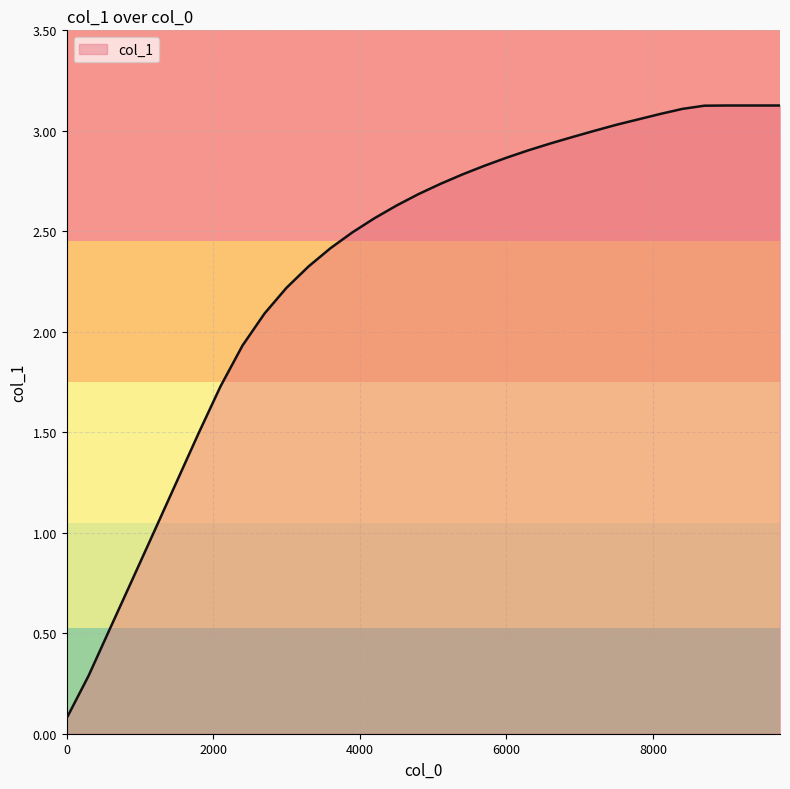

What is the difference between the maximum and minimum values?

3.0